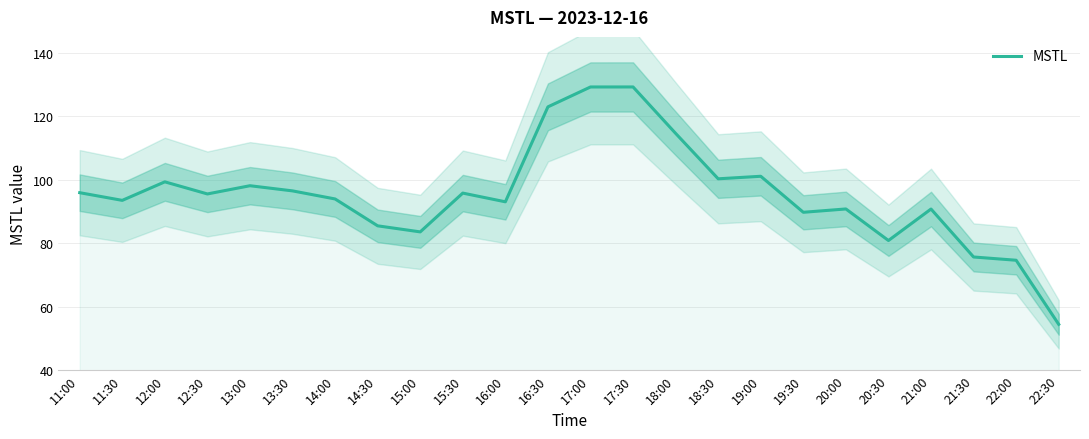

How many data points does each series have?

24